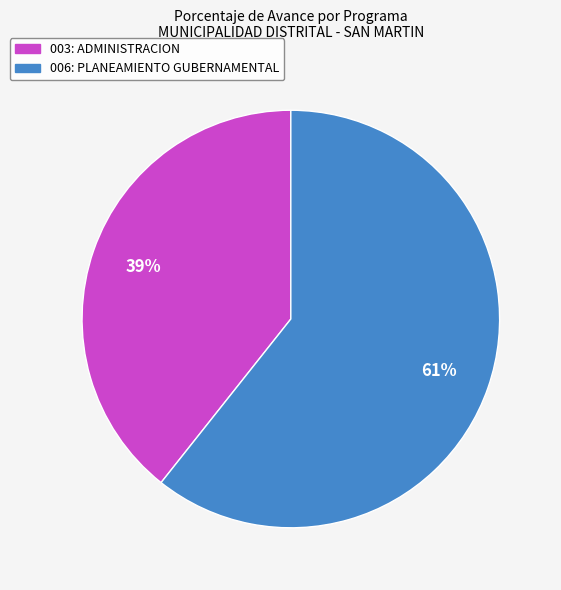

What is the ratio of the value at 003: ADMINISTRACION to the value at 006: PLANEAMIENTO GUBERNAMENTAL?

0.6